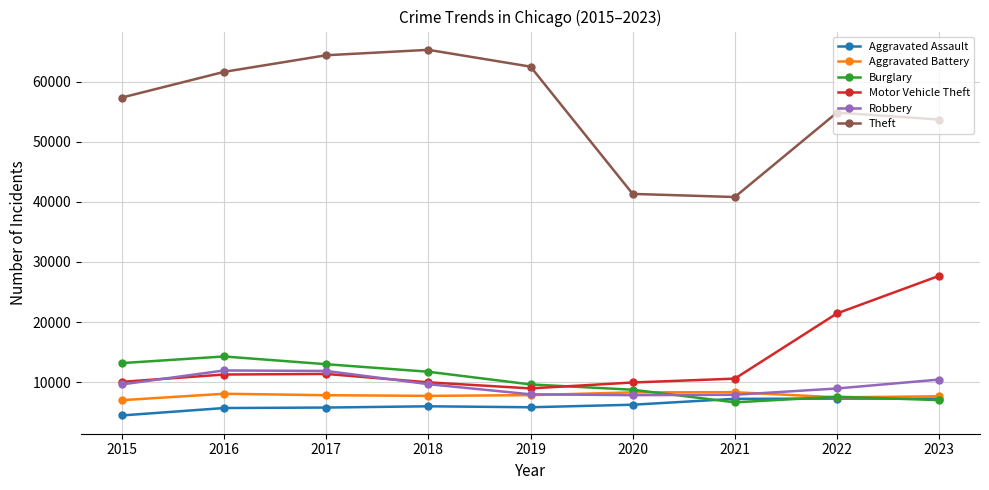

True or false: Aggravated Assault and Motor Vehicle Theft cross at least once.

False